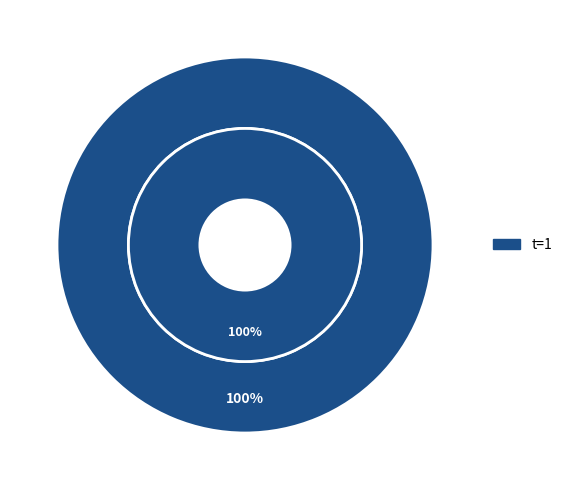

How many segments does this pie chart have?

2